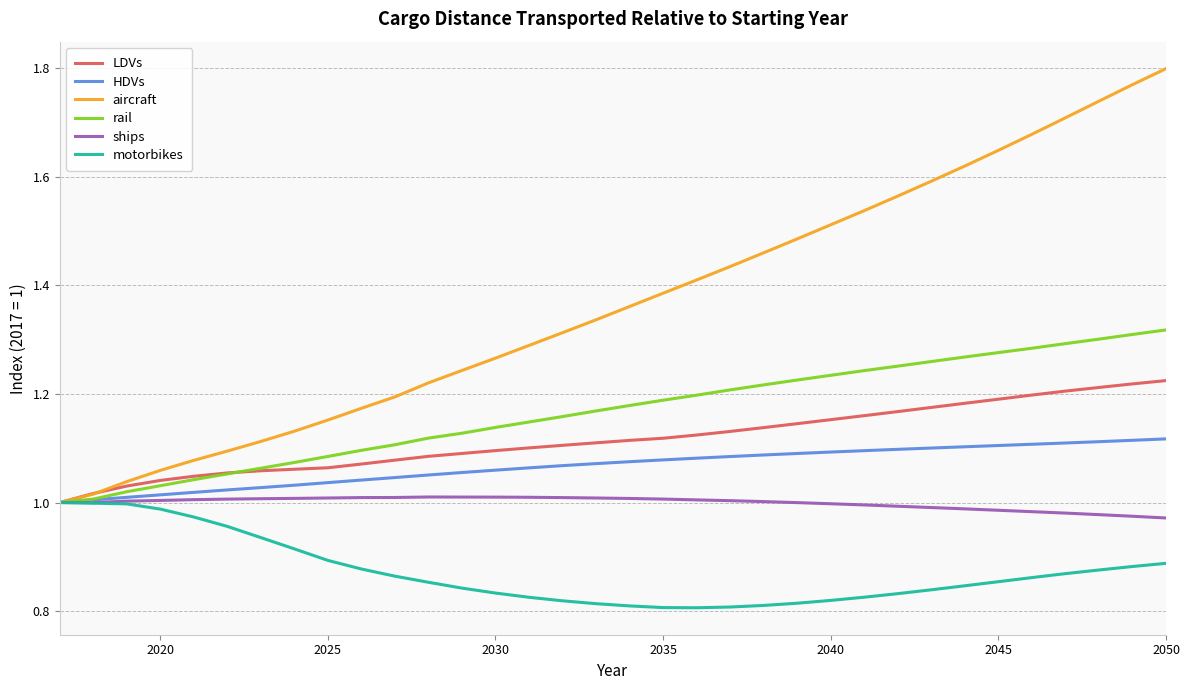

Which series has the largest total across all categories?

aircraft